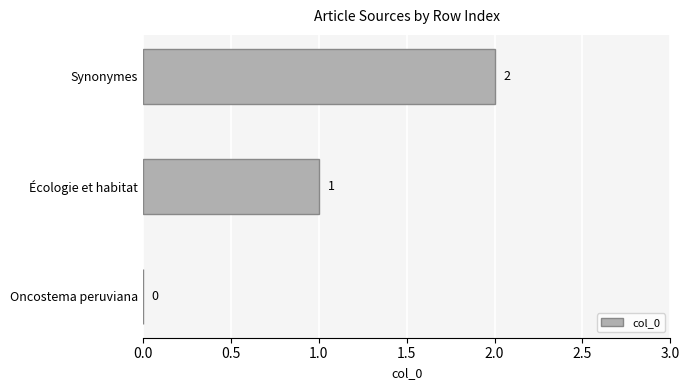

What is the average value?

1